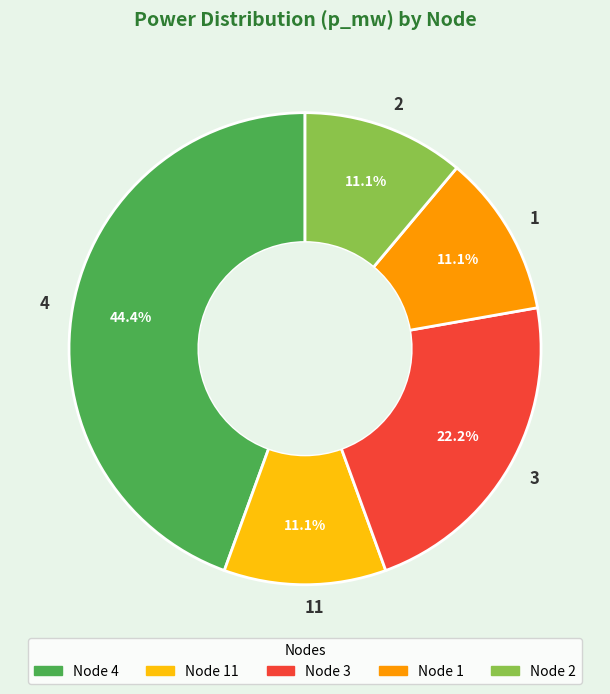

To the nearest percent, what is the difference between the largest and smallest slice percentages?

33%